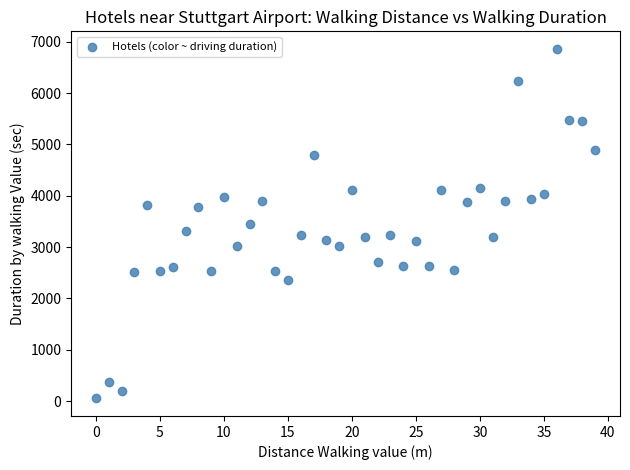

What is the range of Y values (max minus min)?

6811